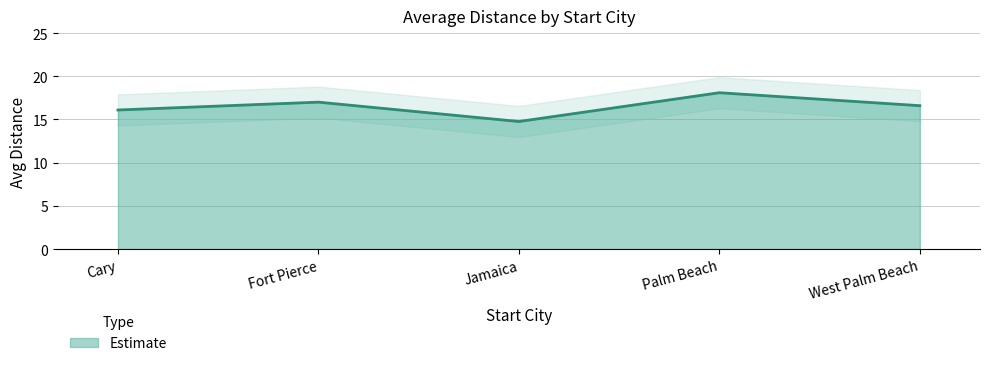

The value at Jamaica is 5.2. True or false?

False